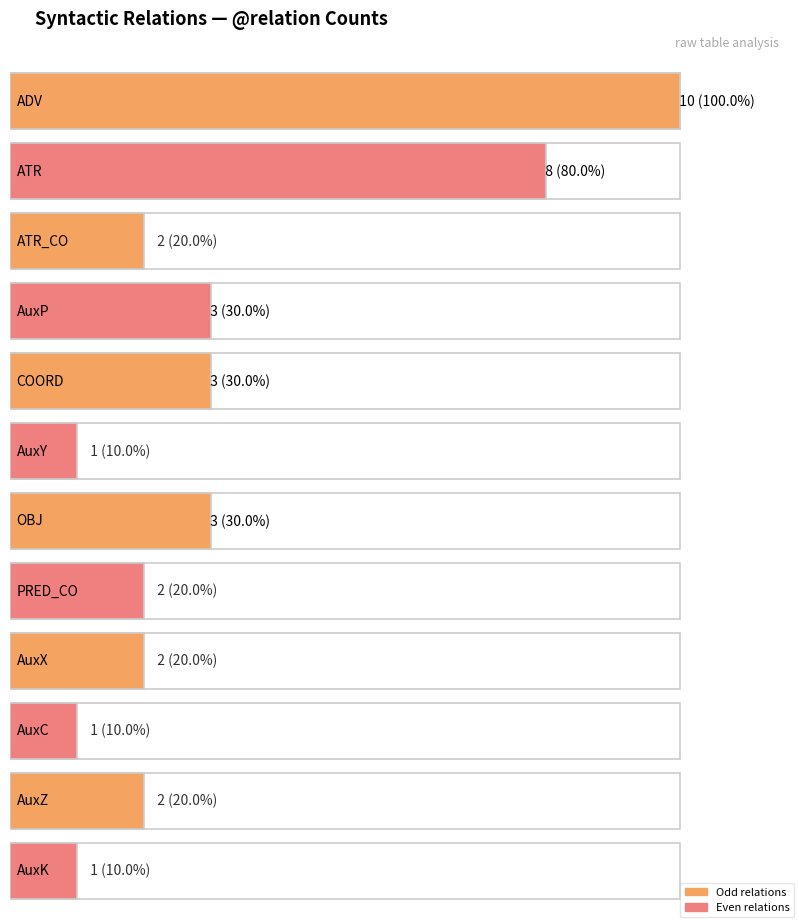

True or false: the data shows 1 at AuxY.

True